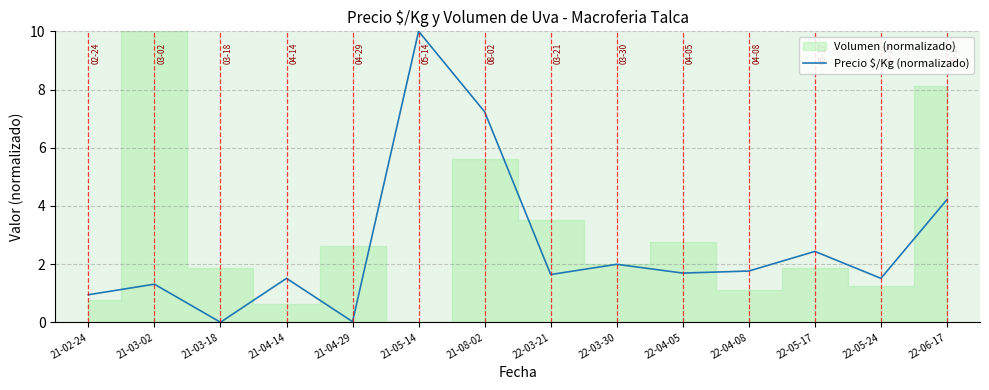

How many points are lower than both their immediate neighbors (excluding endpoints)?

5